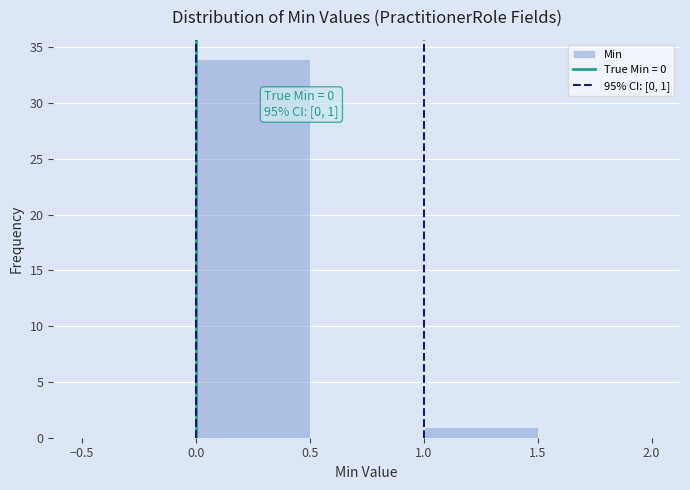

Which range on the x-axis has the tallest bar?

0.0 to 0.5